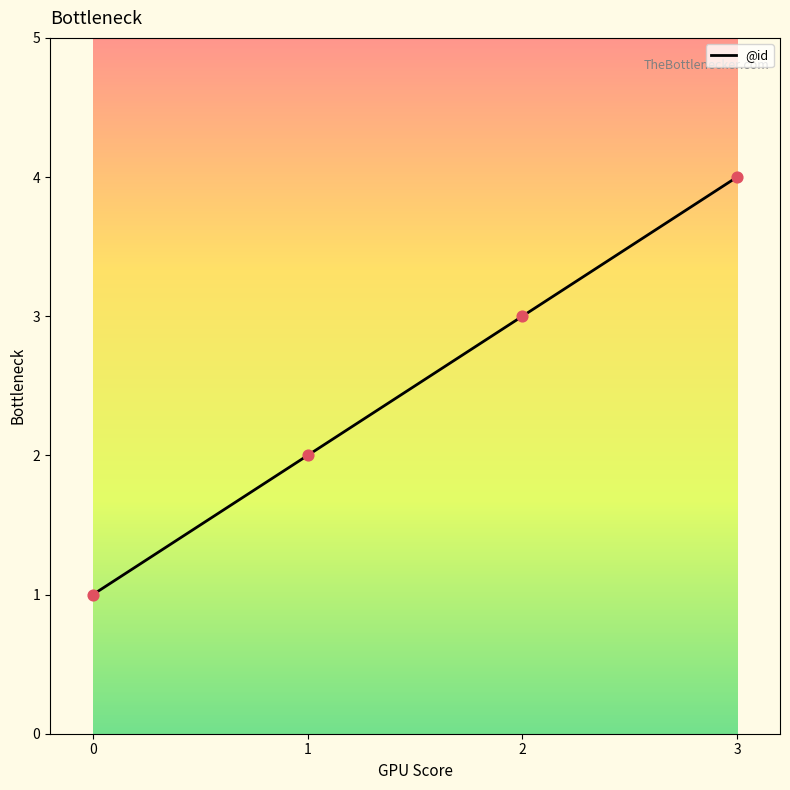

Approximately how many times larger is the value at 2 compared to 1?

1.5